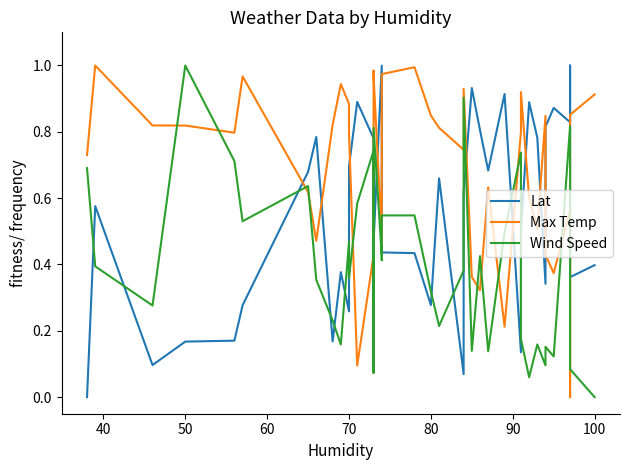

What is the maximum value for Lat?

1.0